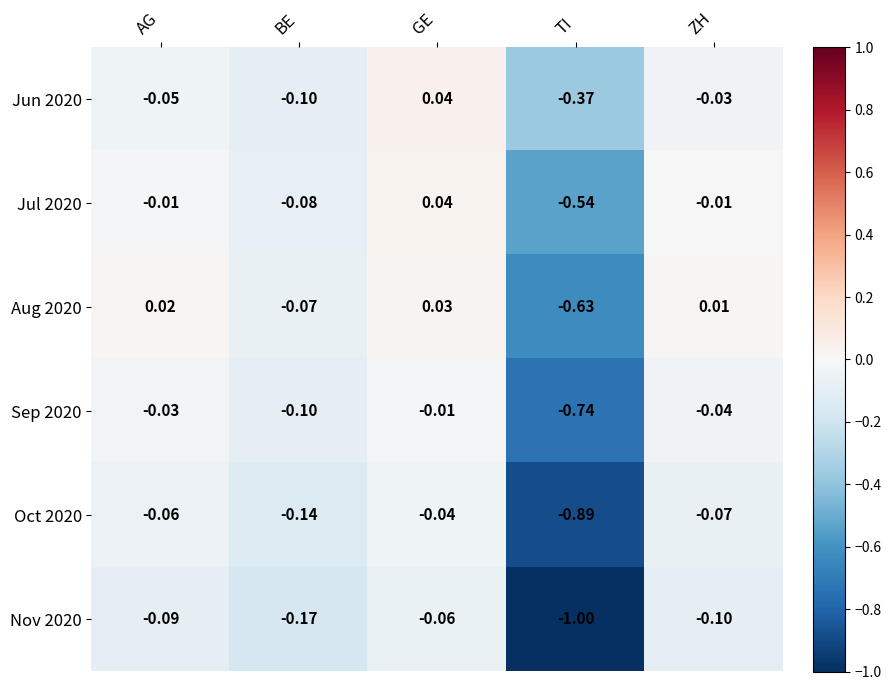

Which series has the widest spread of values?

Nov 2020